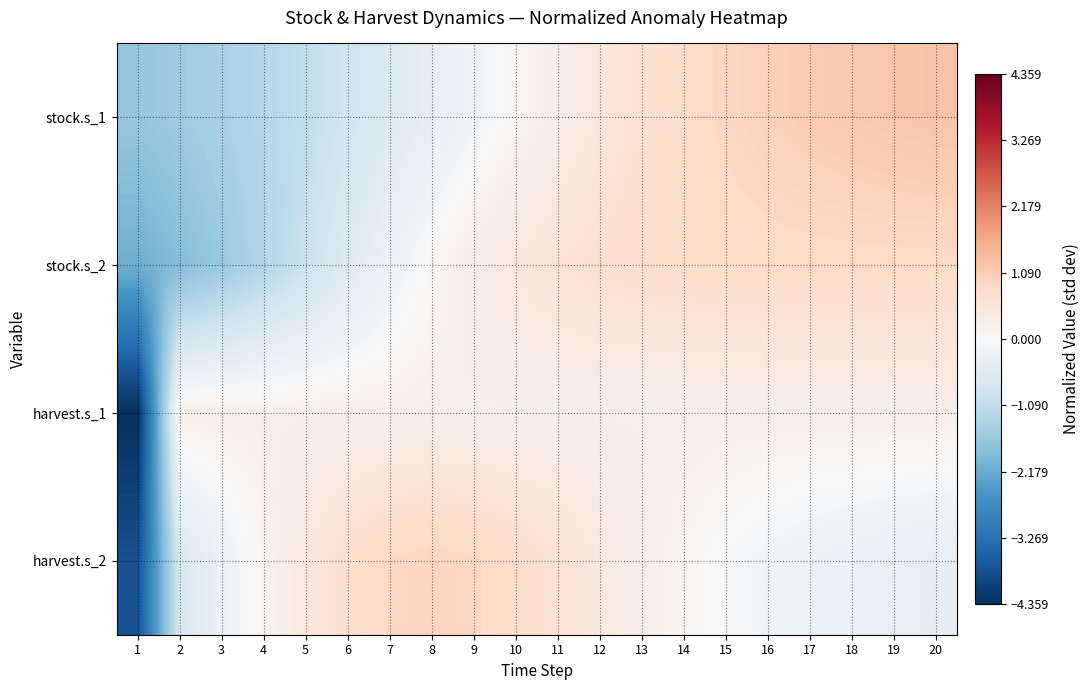

Which has a higher value, 20 or 17?

20